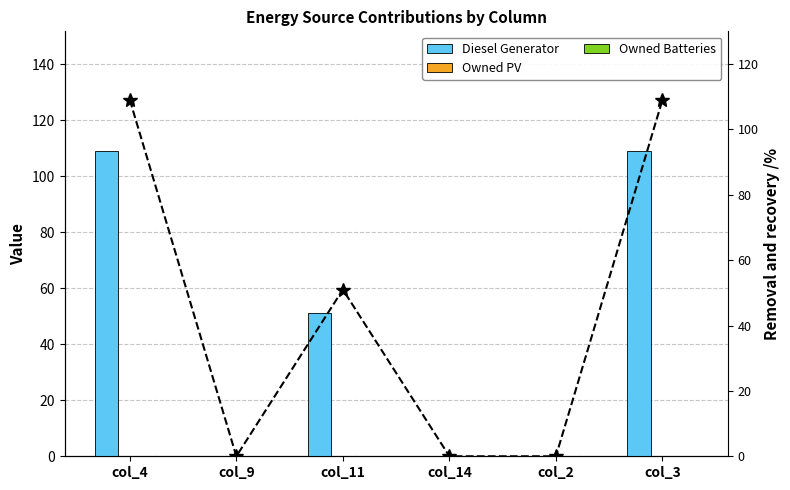

At which label does Diesel Gen line reach its peak?

col_4